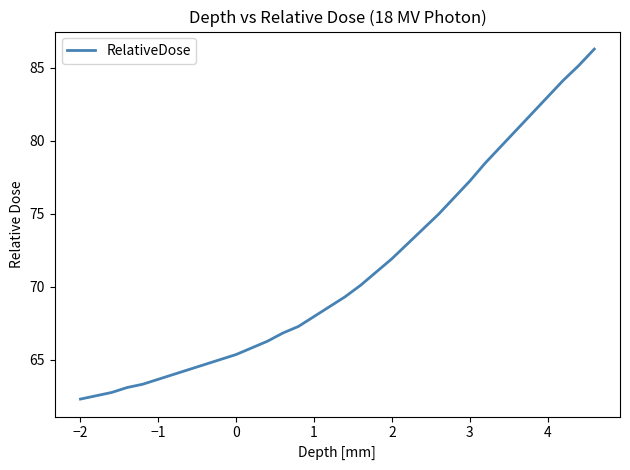

What is the maximum value shown in the chart?

86.3